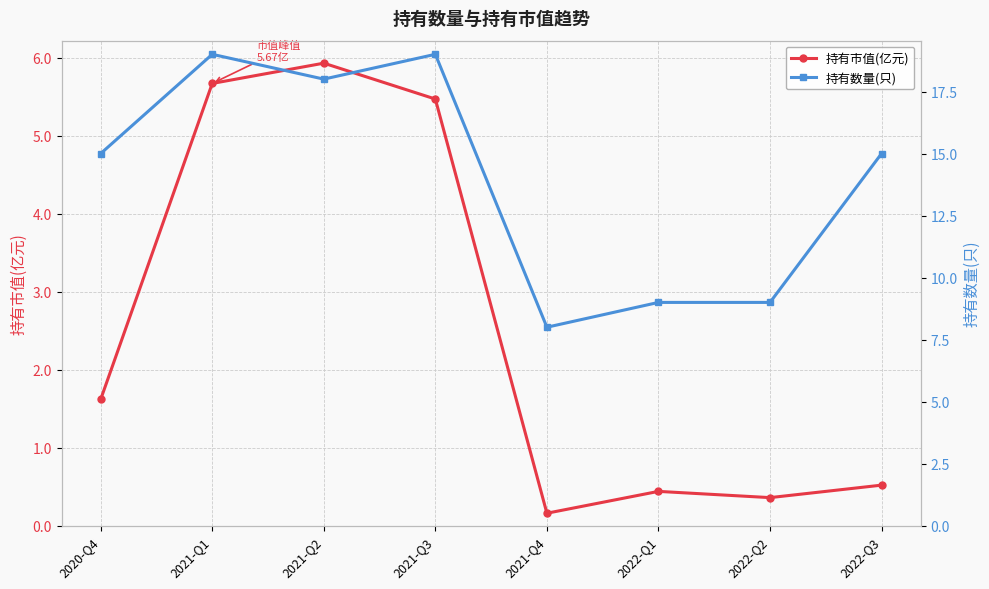

Reading left to right, what are all the values shown in this chart?

持有市值(亿元): 2020-Q4=1.6	2021-Q1=5.7	2021-Q2=5.9	2021-Q3=5.5	2021-Q4=0.2	2022-Q1=0.4	2022-Q2=0.4	2022-Q3=0.5
持有数量(只): 2020-Q4=15.0	2021-Q1=19.0	2021-Q2=18.0	2021-Q3=19.0	2021-Q4=8.0	2022-Q1=9.0	2022-Q2=9.0	2022-Q3=15.0